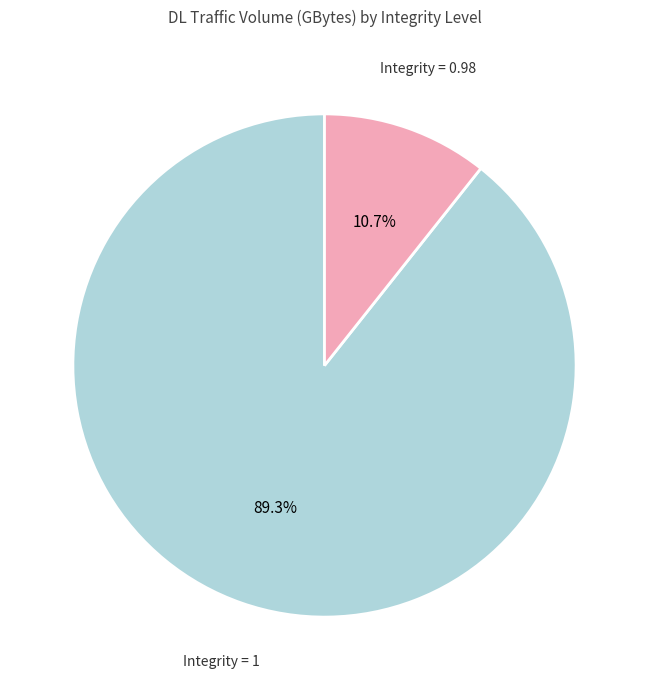

Rank the categories by value from lowest to highest.

Integrity = 0.98, Integrity = 1